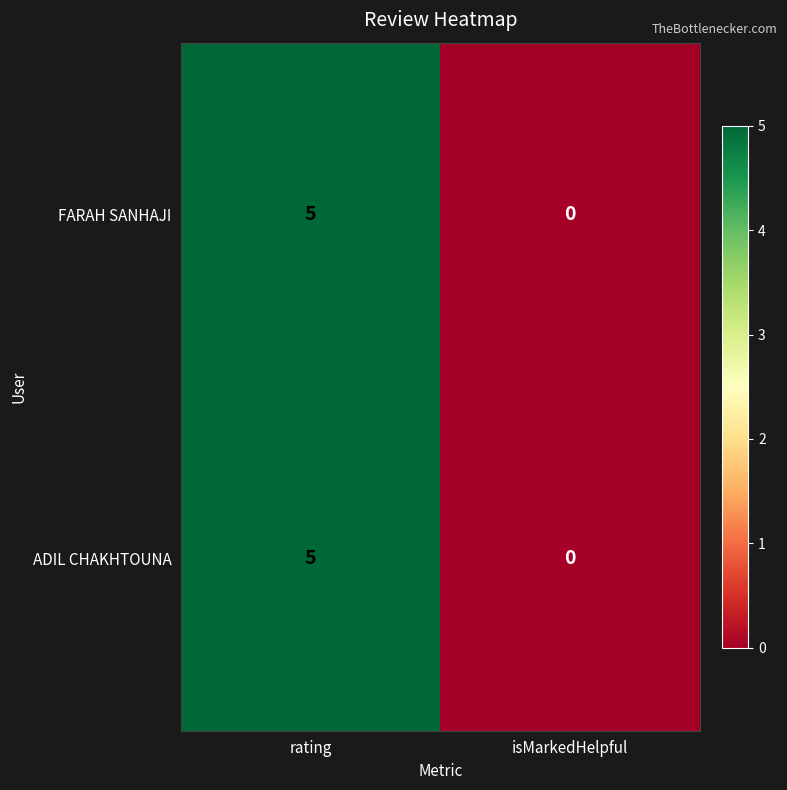

List the labels in order of FARAH SANHAJI value, smallest first.

isMarkedHelpful, rating